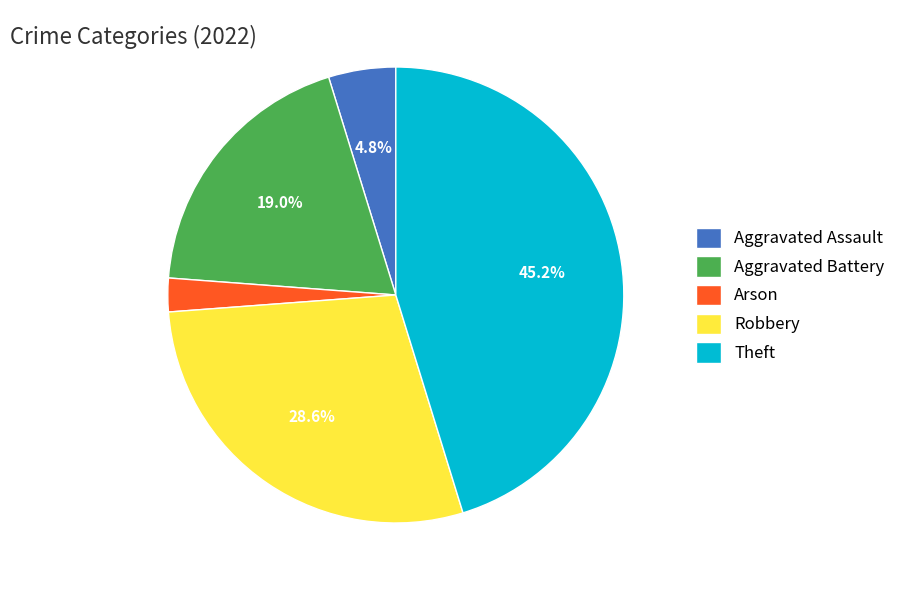

Count the number of slices in the pie.

5